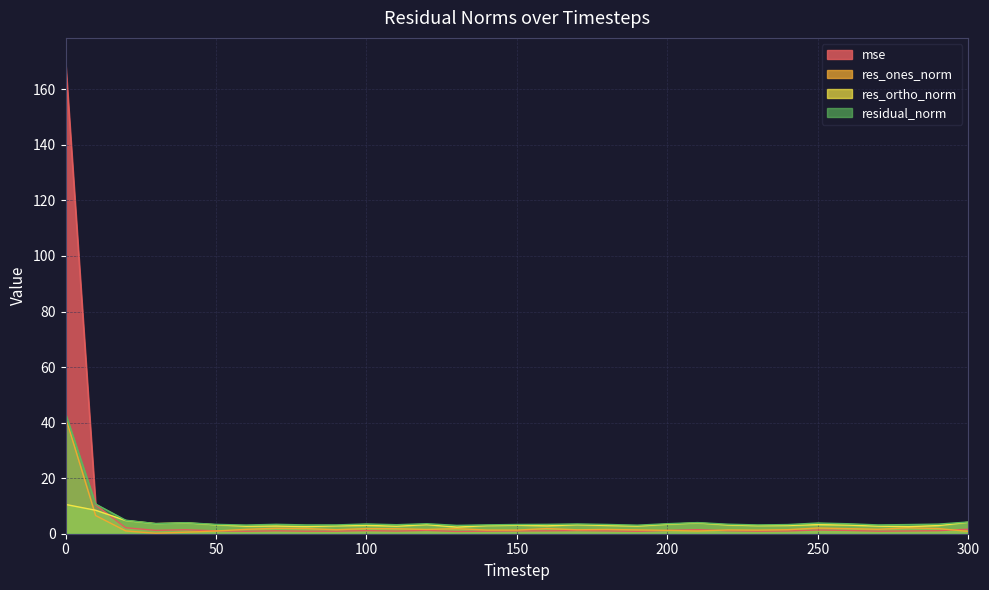

What is the value of the residual_norm point at the 1st from the left?

43.2